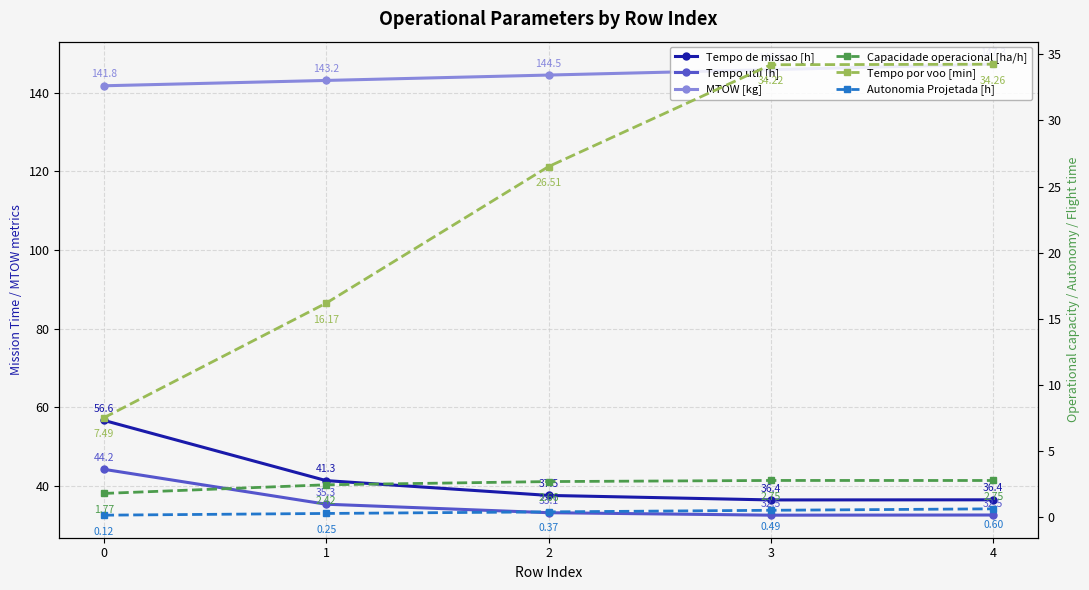

Which series changed the most between 0 and 2?

Tempo de missao [h]